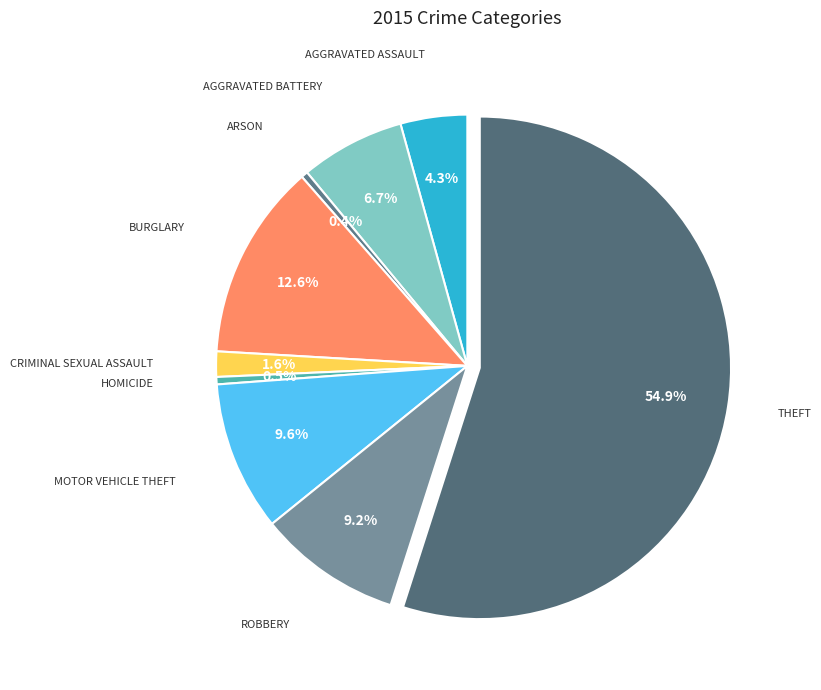

To the nearest percent, what is the difference between the largest and smallest slice percentages?

55%